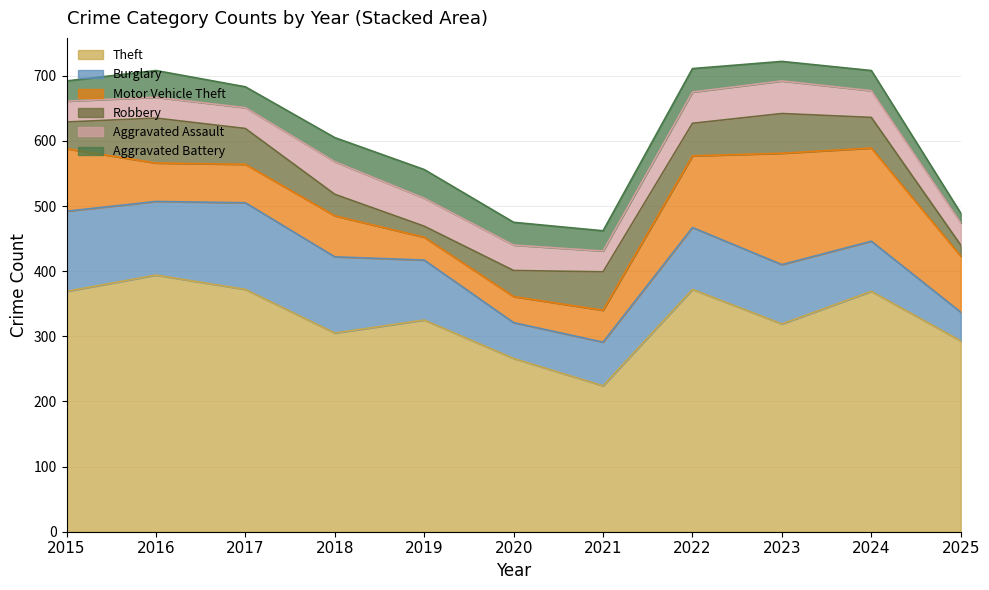

Is it true that Theft equals 372 at 2022?

True